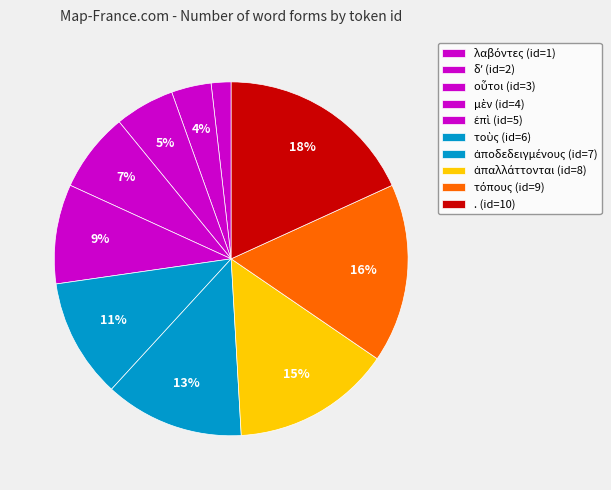

Does ἀπαλλάττονται account for over 50% of the chart?

No